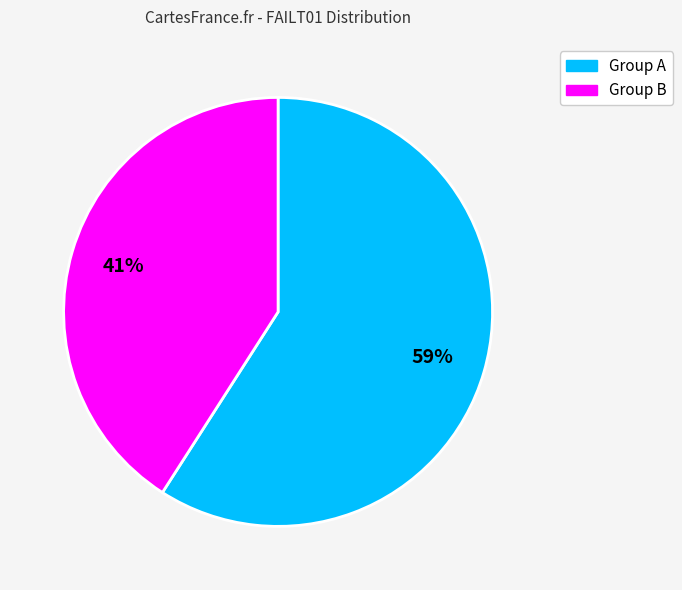

Is there any slice that represents more than half of the pie?

Yes